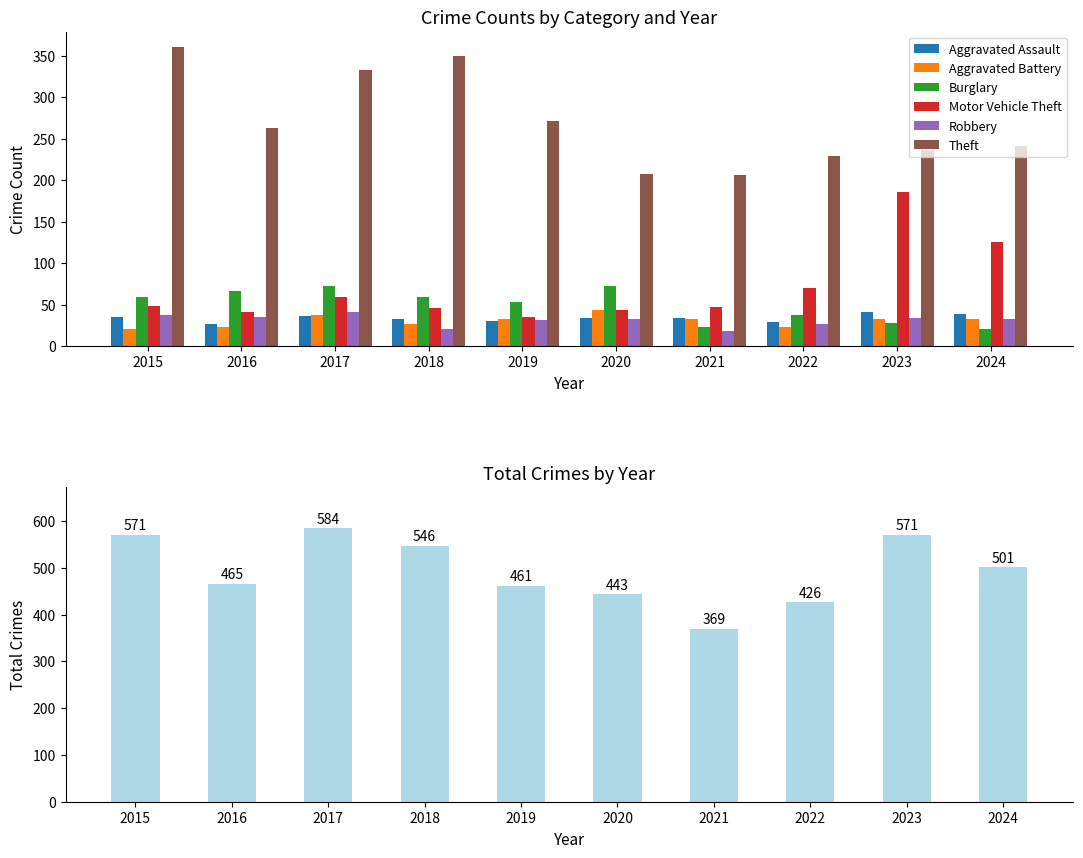

Reading left to right, what are all the values shown in this chart?

Aggravated Assault: 35	27	36	32	30	34	34	29	41	39
Aggravated Battery: 21	23	37	27	33	43	33	23	33	33
Burglary: 59	66	72	59	53	72	23	38	28	21
Motor Vehicle Theft: 48	41	59	46	35	44	47	70	186	126
Robbery: 38	35	41	21	31	32	18	26	34	32
Theft: 361	263	333	350	271	207	206	229	237	241